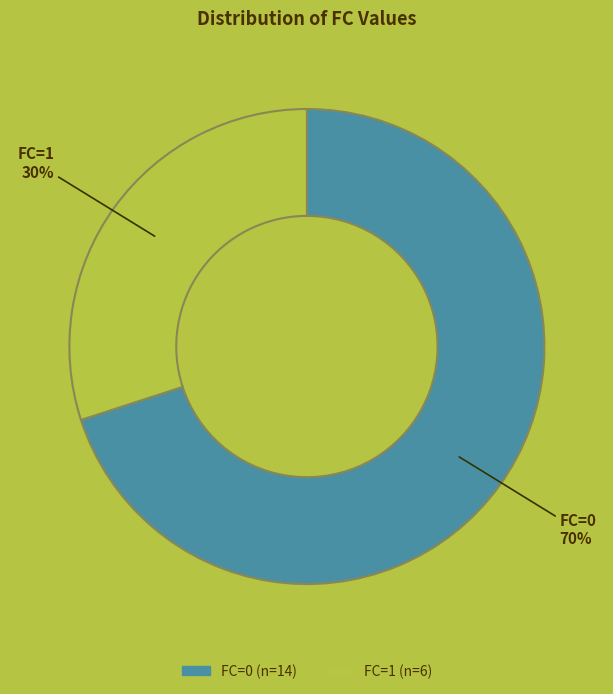

What is the ratio of the value at FC=1 to the value at FC=0?

0.4